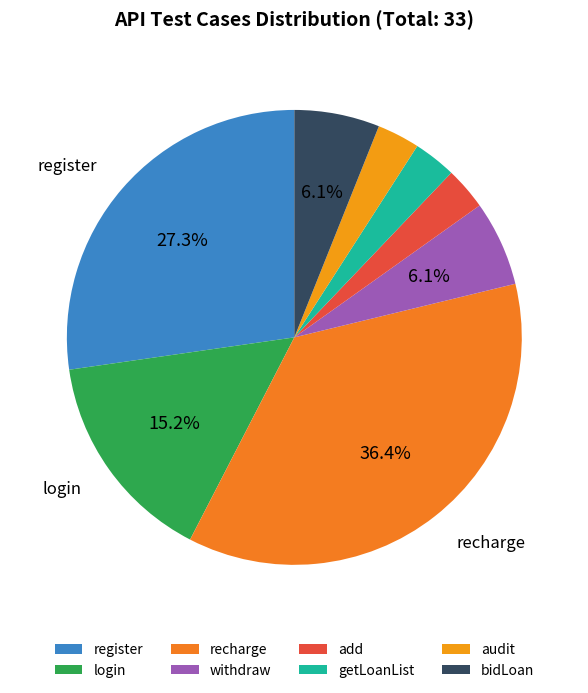

Does recharge account for over 50% of the chart?

No